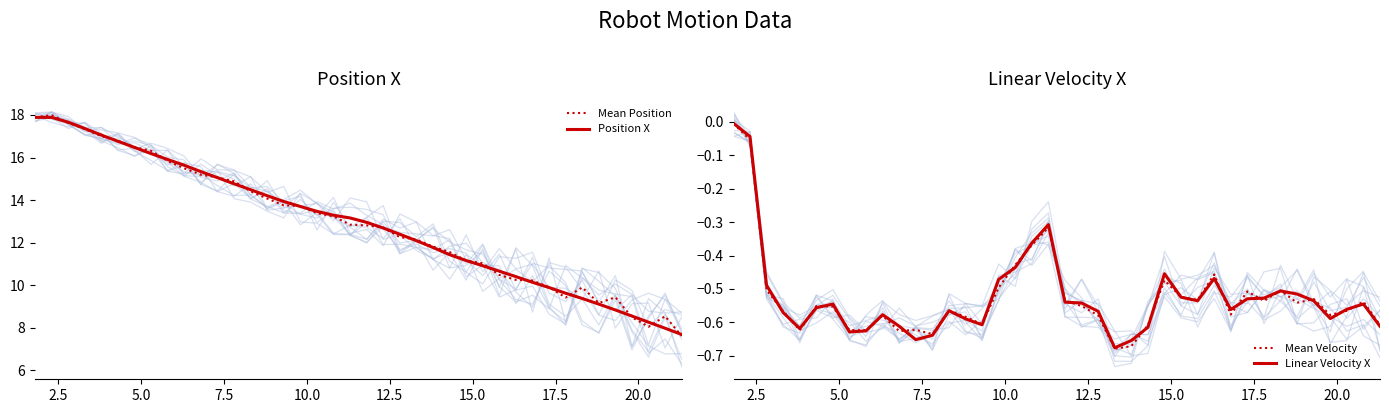

At which category is the sum across all series the highest?

2.5